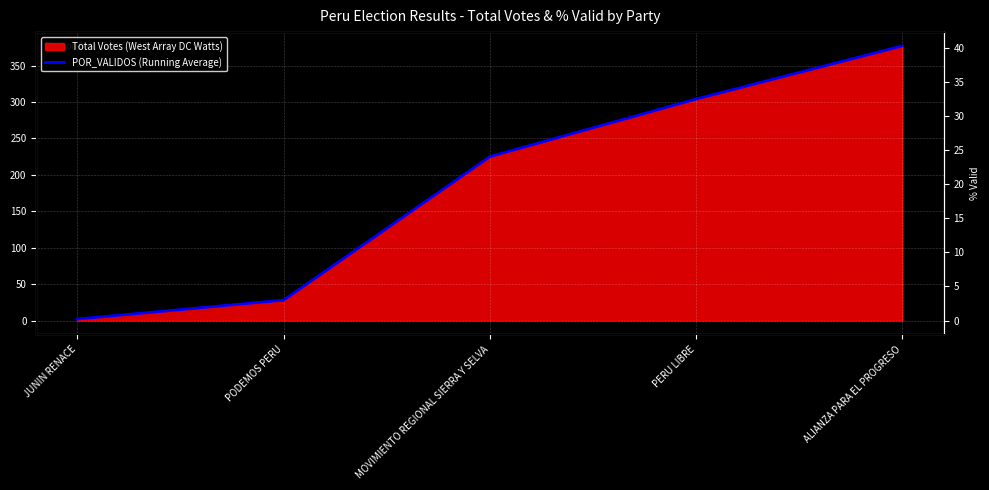

Approximately how many times larger is the value at PODEMOS PERU compared to MOVIMIENTO REGIONAL SIERRA Y SELVA?

0.1